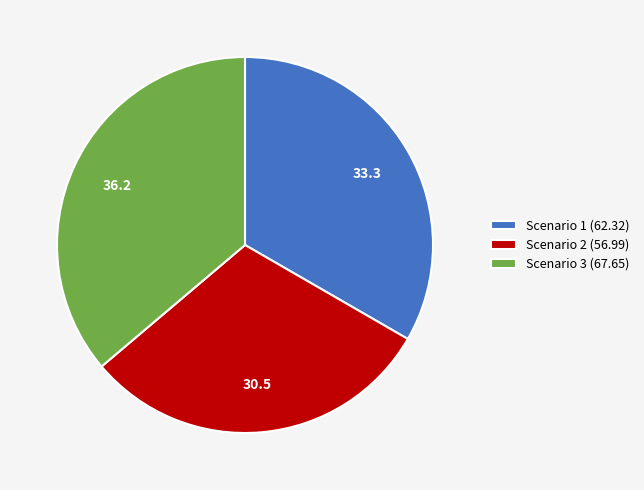

Is there any slice that represents more than half of the pie?

No